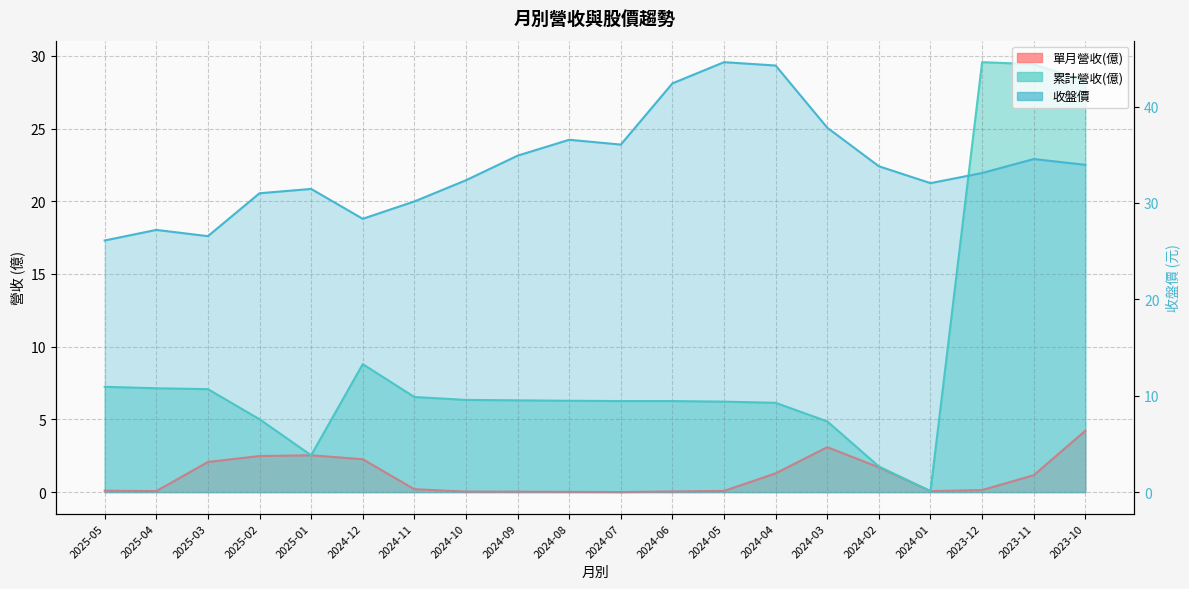

Reading left to right, what are all the values shown in this chart?

單月營收(億): 0.1	0.1	2.1	2.5	2.5	2.3	0.2	0.0	0.0	0.0	0.0	0.0	0.1	1.3	3.1	1.7	0.1	0.1	1.2	4.2
累計營收(億): 7.2	7.1	7.1	5.0	2.5	8.8	6.5	6.3	6.3	6.3	6.3	6.3	6.2	6.1	4.9	1.8	0.1	29.6	29.4	28.3
收盤價: 26.1	27.2	26.6	31.0	31.4	28.4	30.1	32.4	34.9	36.5	36.0	42.4	44.6	44.2	37.8	33.8	32.0	33.1	34.5	34.0